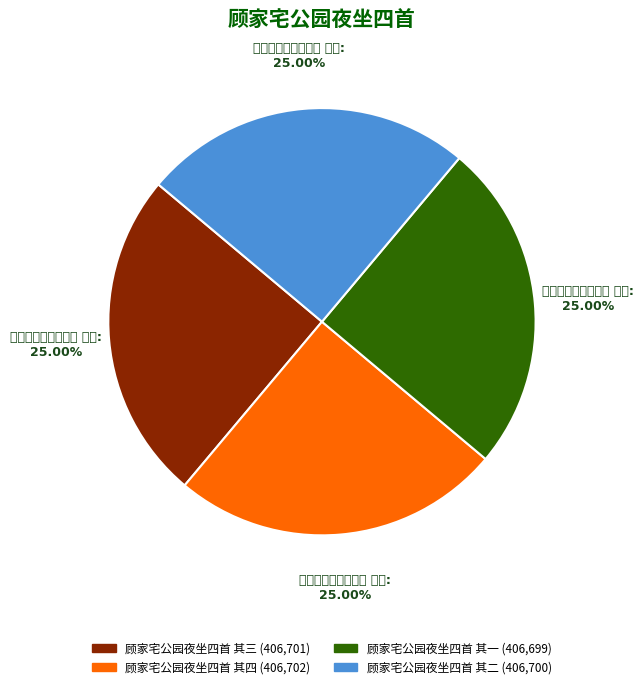

To the nearest percent, what percentage of the pie is 顾家宅公园夜坐四首 其一?

25%